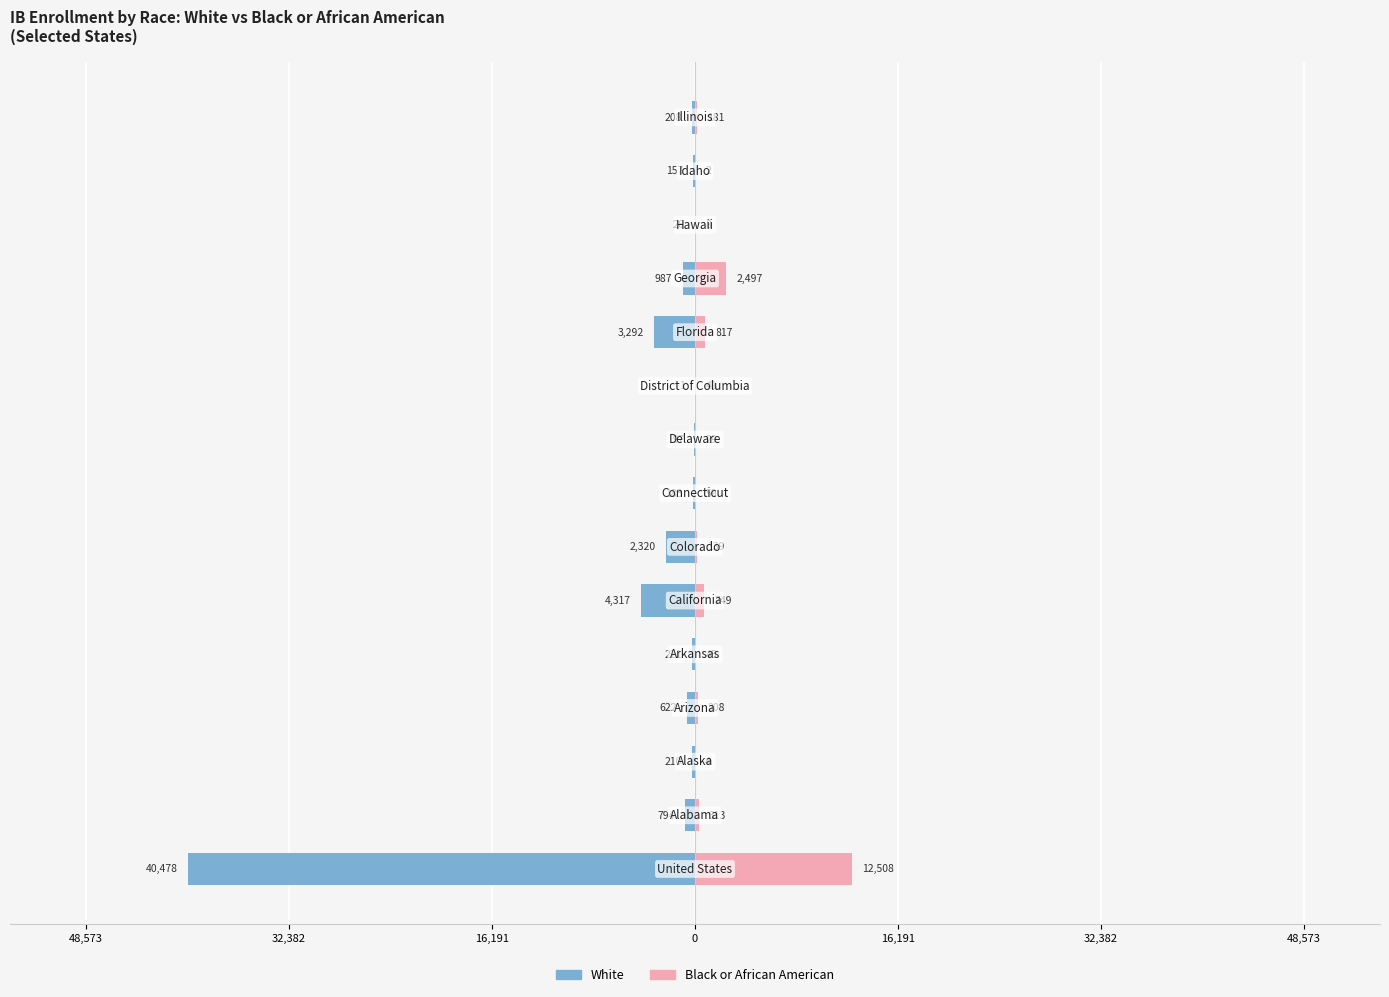

What is the maximum value for Black or African American?

12508